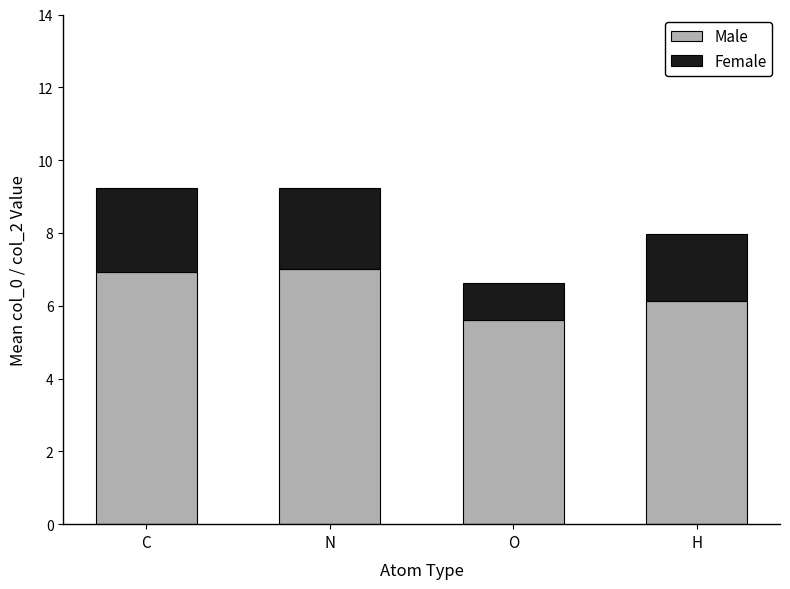

Reading left to right, what are the values for Male?

C=6.9	N=7.0	O=5.6	H=6.1